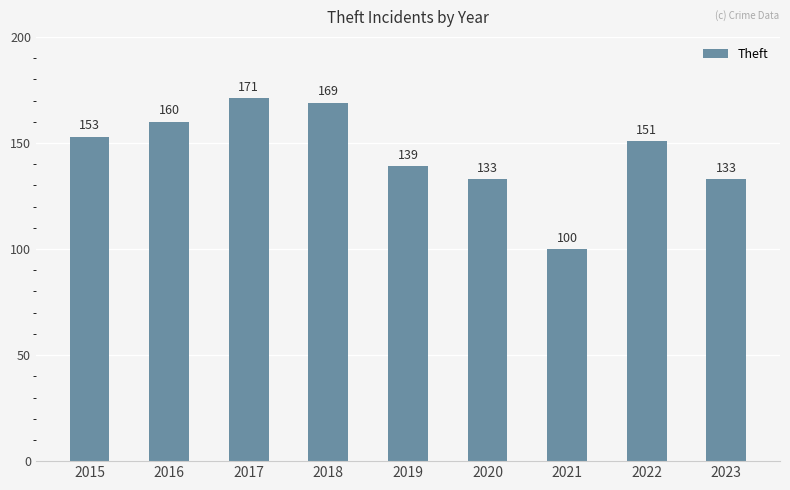

Does the chart contain stacked bars?

No